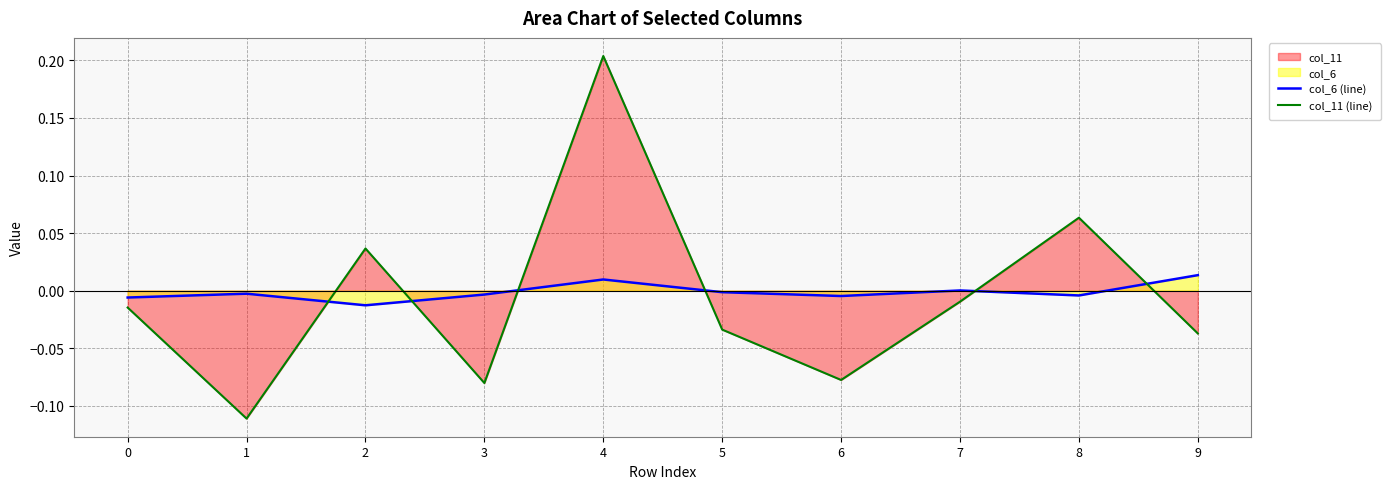

What is the highest value of the col_11 (line) series?

0.2